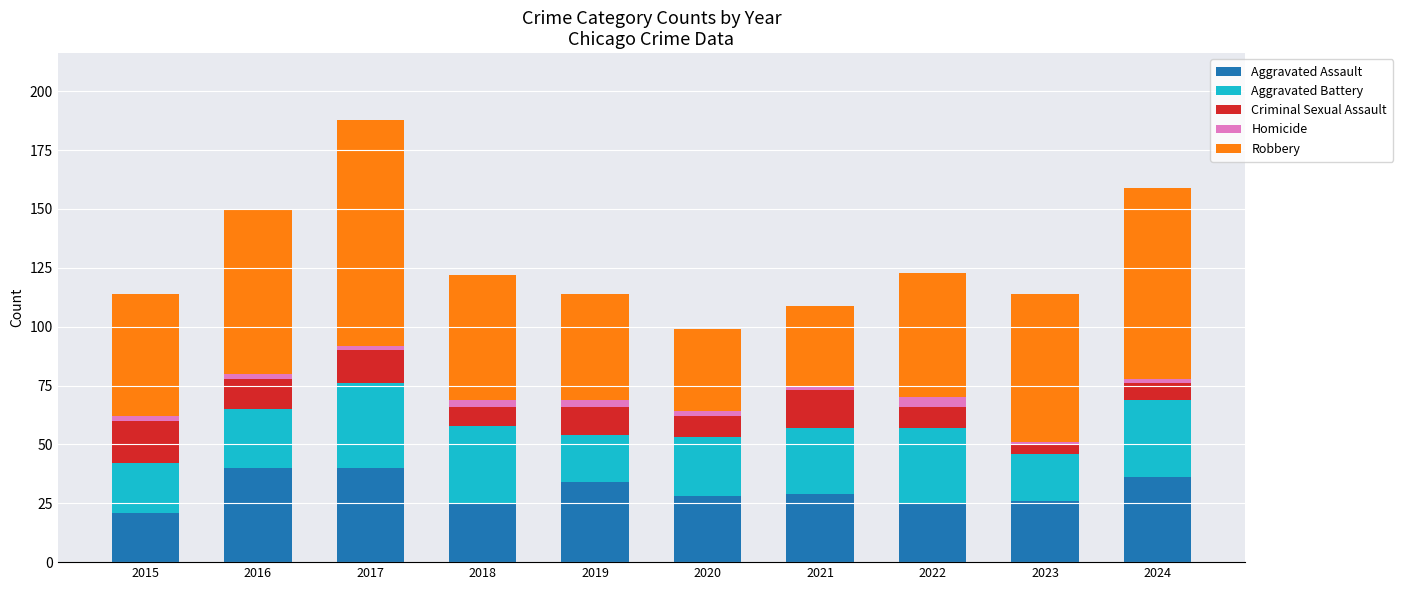

What is the lowest value of the Aggravated Assault series?

21